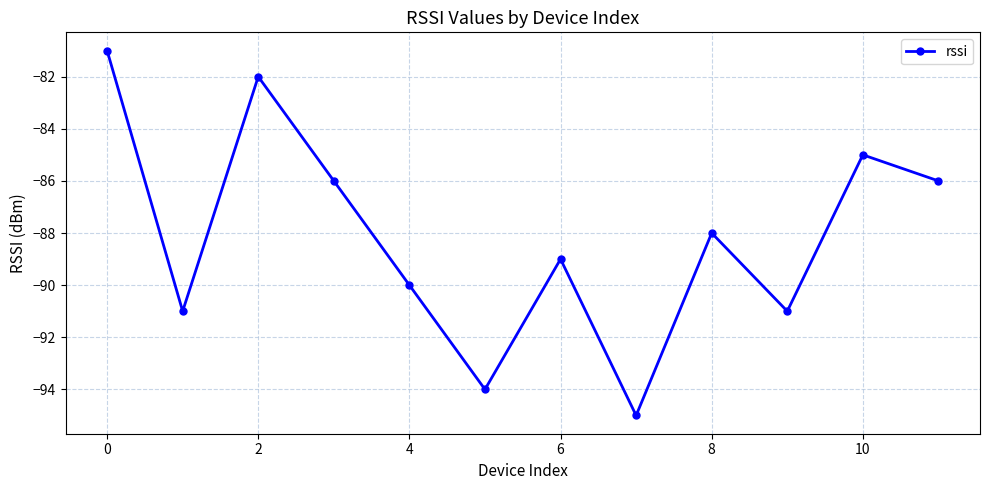

Reading left to right, transcribe all the data shown in this chart.

-81	-91	-82	-86	-90	-94	-89	-95	-88	-91	-85	-86